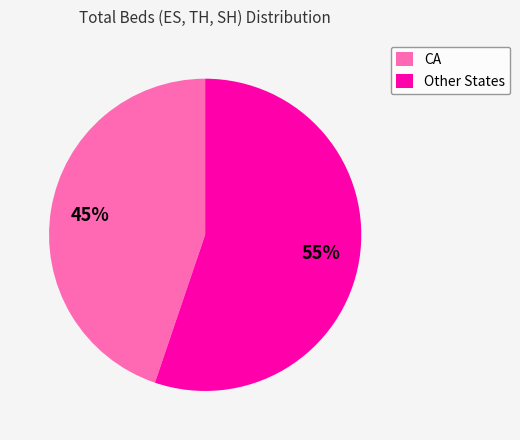

True or false: CA accounts for 45% of the total.

True